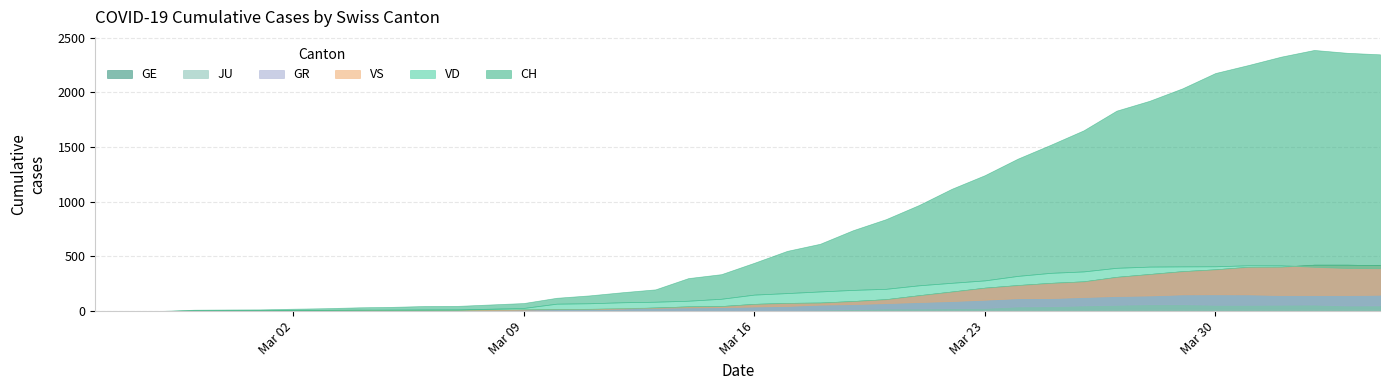

What is the total value across all series at 2?

4